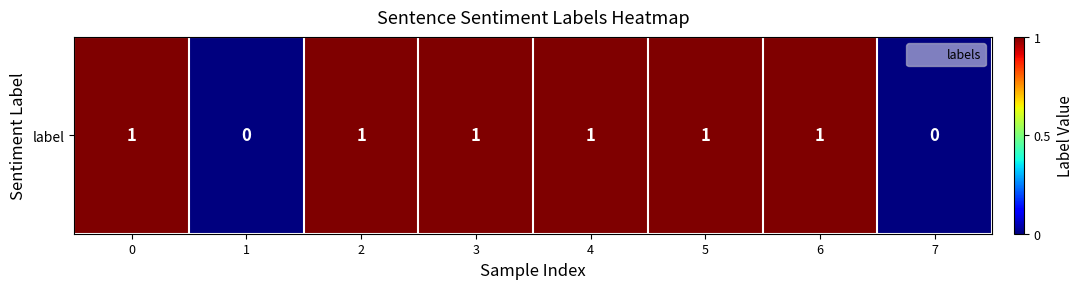

What is the difference between the maximum and minimum values?

1